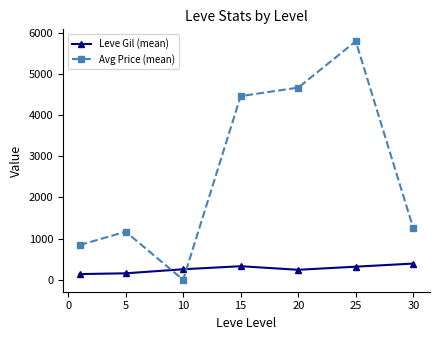

Which series has the largest total across all categories?

Avg Price (mean)